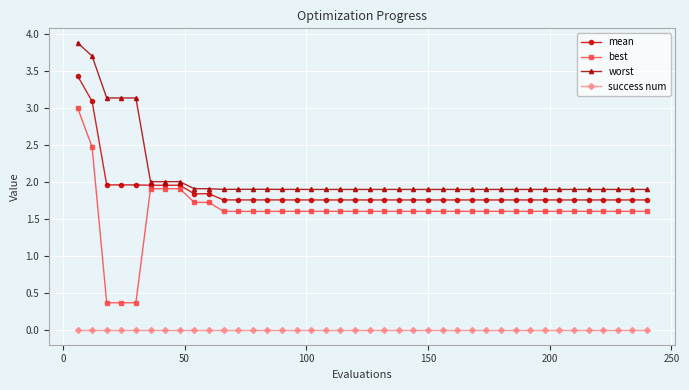

True or false: success num and worst cross at least once.

False